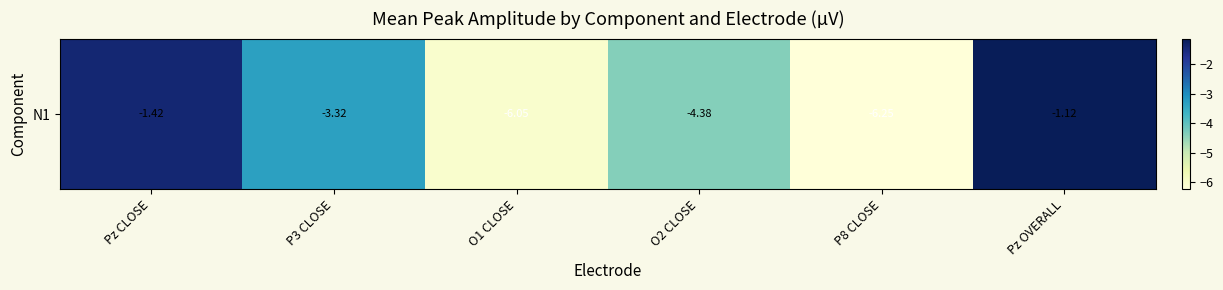

List the labels in order of value, smallest first.

P8 CLOSE, O1 CLOSE, O2 CLOSE, P3 CLOSE, Pz CLOSE, Pz OVERALL